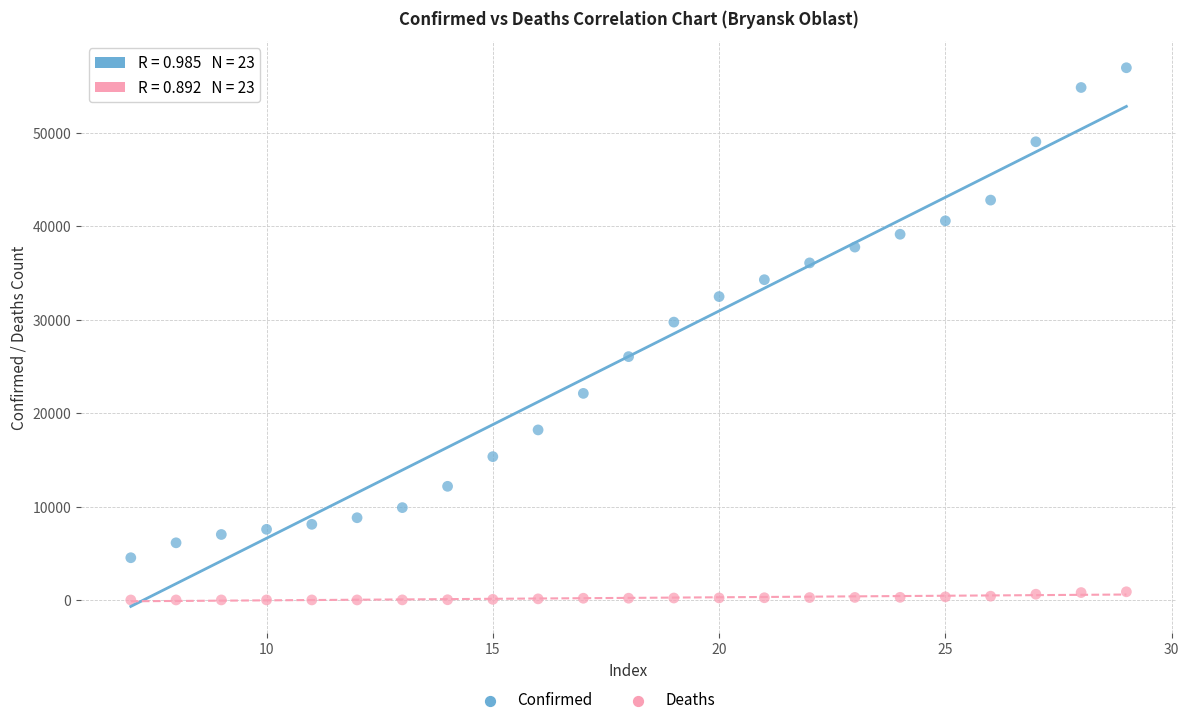

Which series contains the highest Y value?

Confirmed